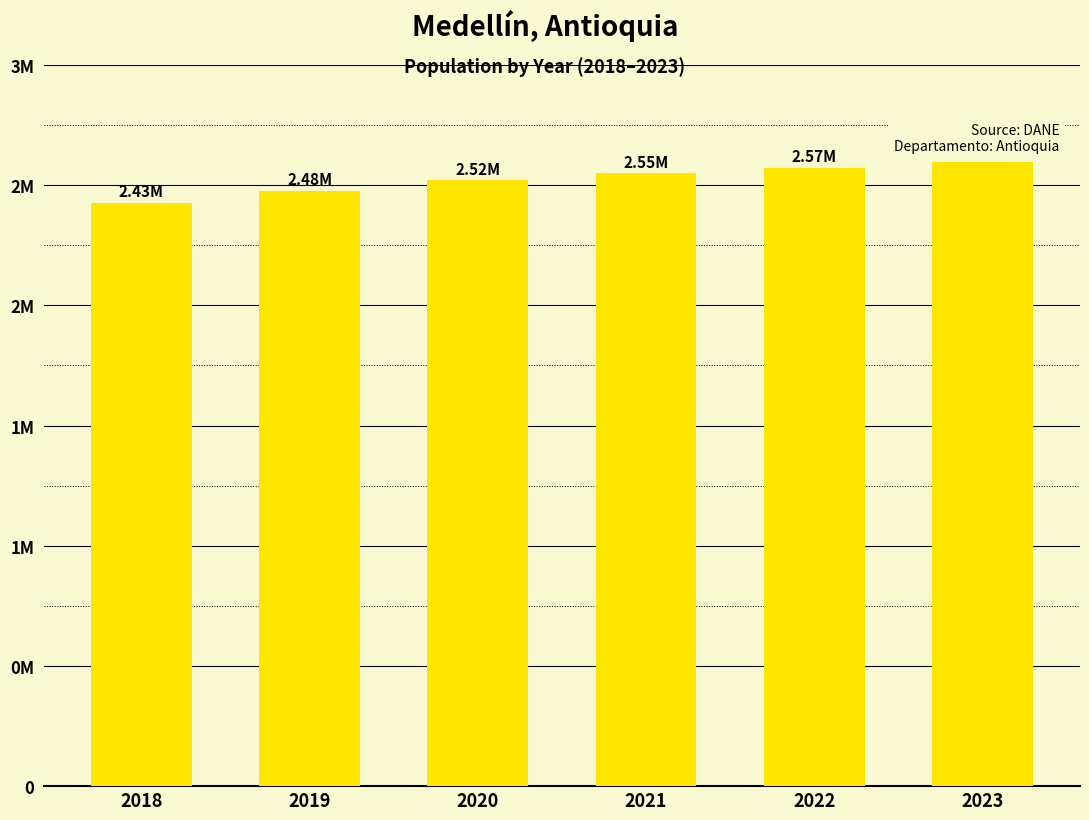

What is the value of the 3rd bar from the left?

2519592